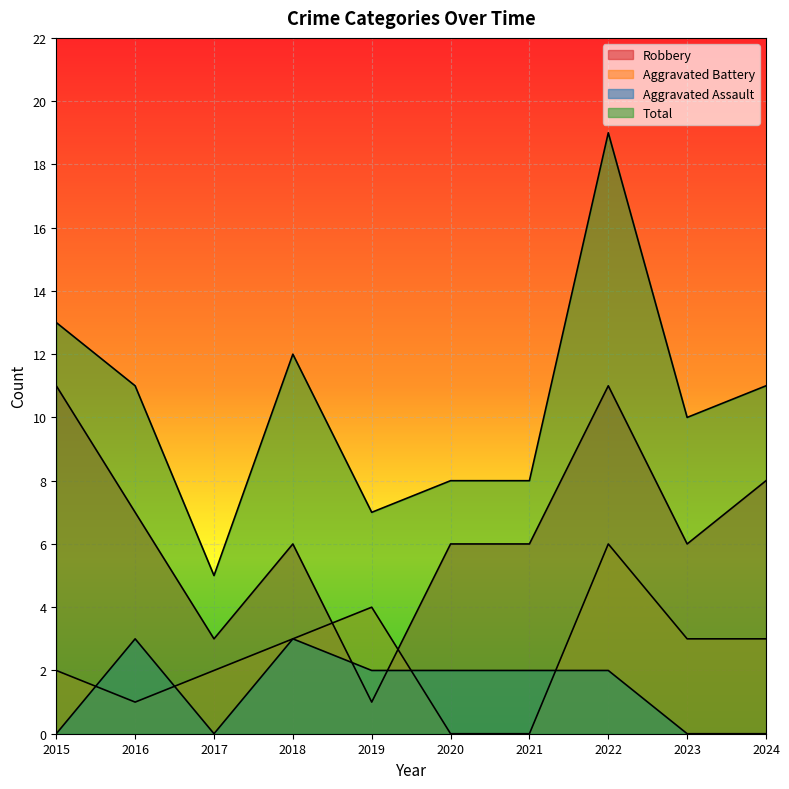

Count the Aggravated Battery values in the range 1 to 3.

6